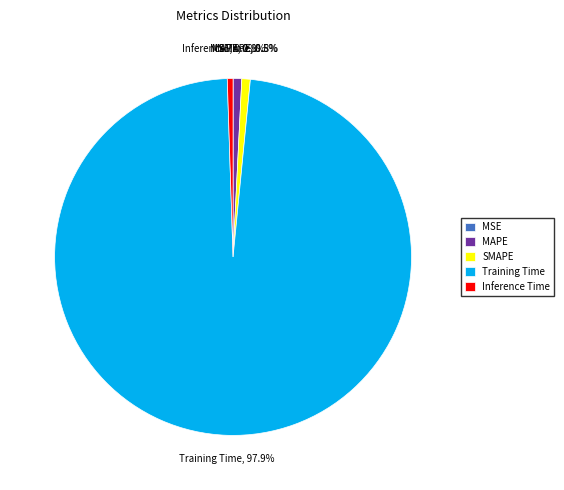

What is the largest slice in the pie chart?

Training Time